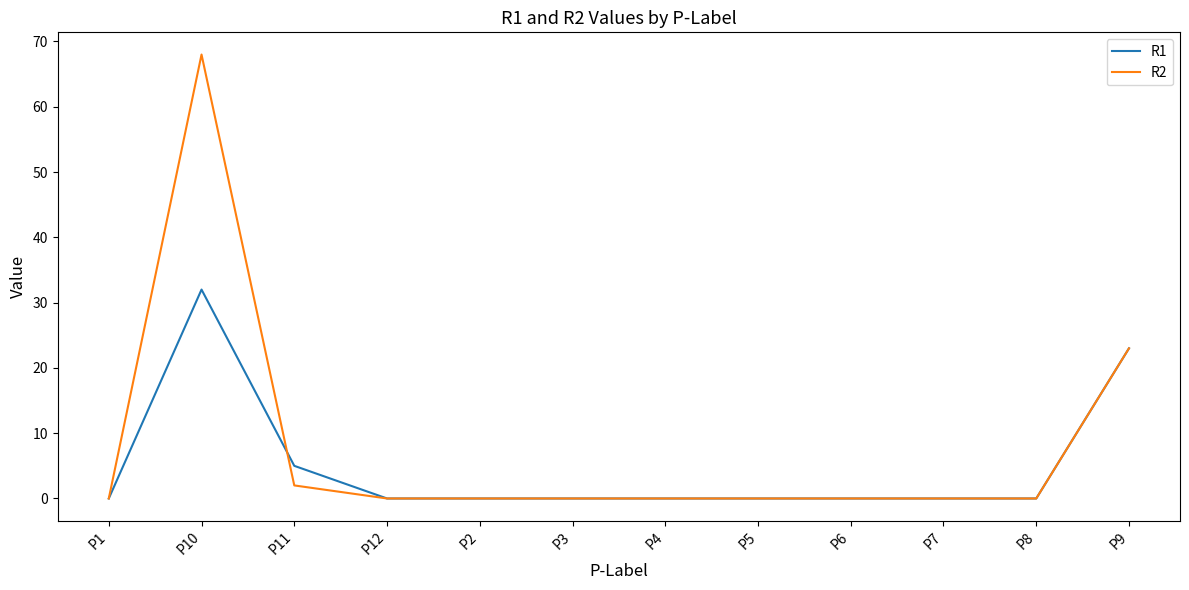

True or false: R1 and R2 cross at least once.

True